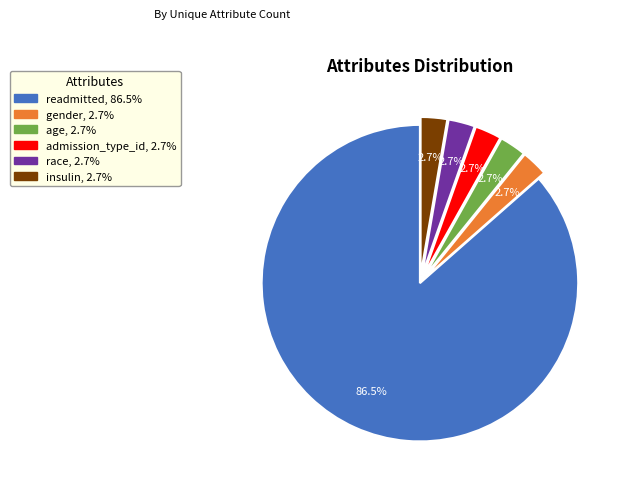

What percentage is NOT represented by age?

97.3%